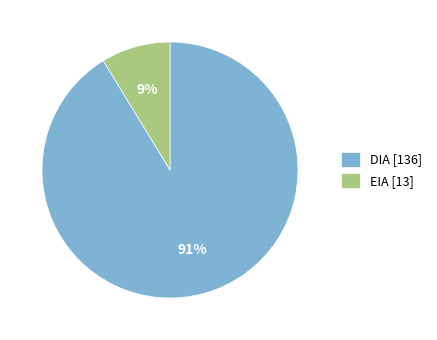

To the nearest percent, what portion does EIA represent?

9%